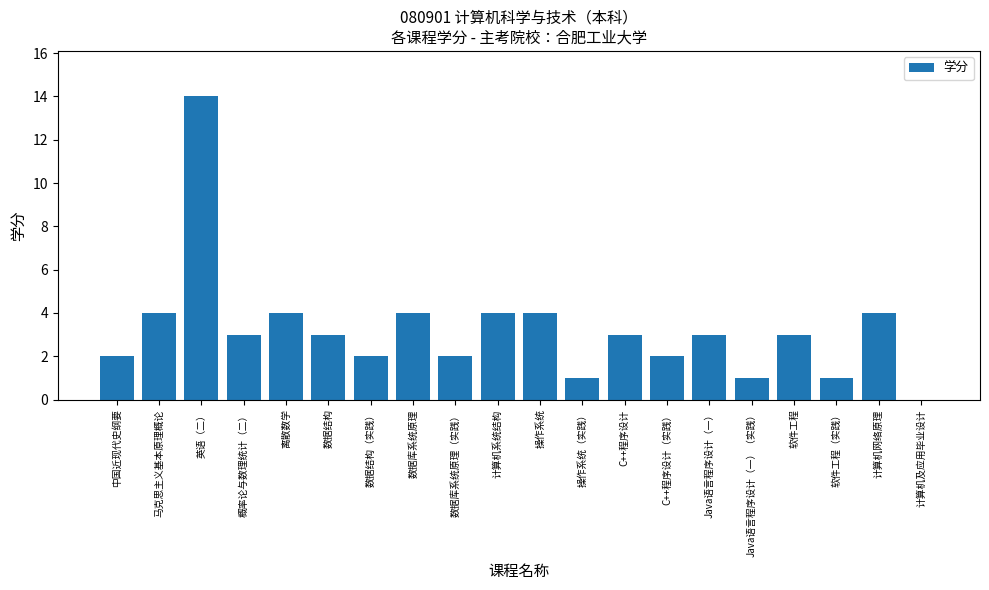

What is the greatest value displayed?

14